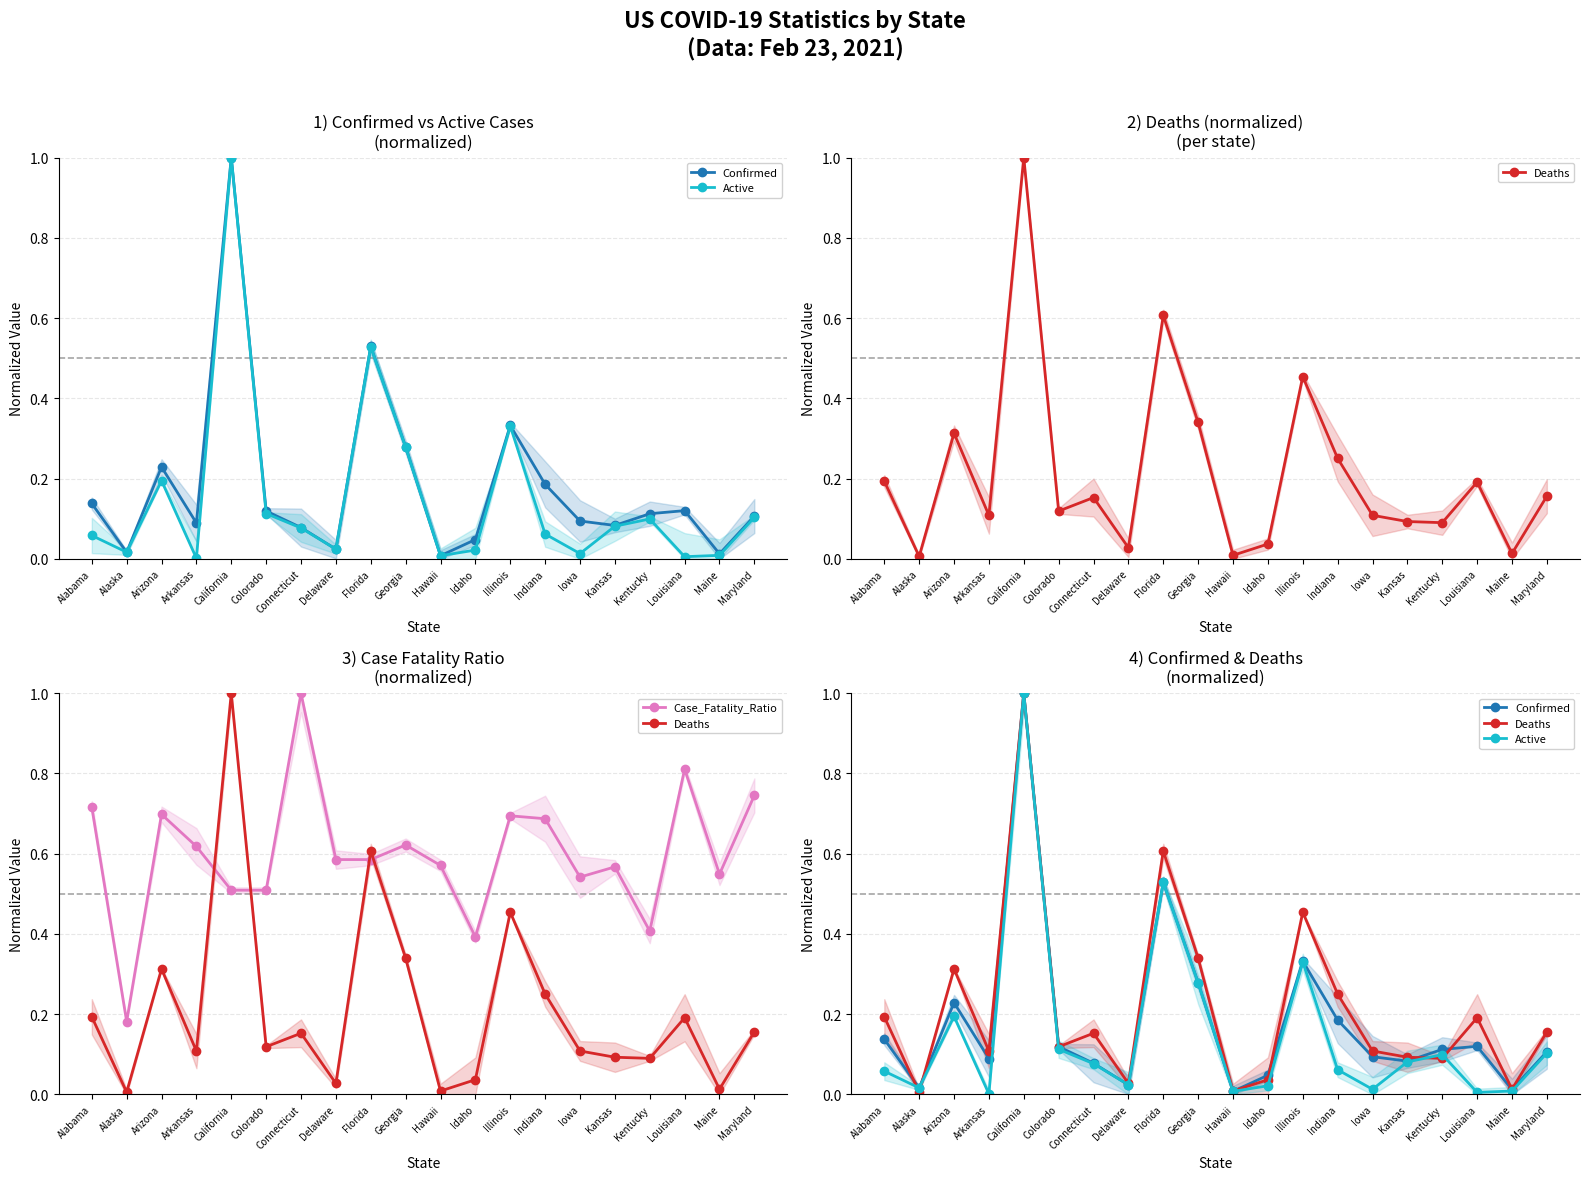

Reading left to right, transcribe all the data shown in this chart.

Confirmed: 0.1	0.0	0.2	0.1	1.0	0.1	0.1	0.0	0.5	0.3	0.0	0.0	0.3	0.2	0.1	0.1	0.1	0.1	0.0	0.1
Active: 0.1	0.0	0.2	0.0	1.0	0.1	0.1	0.0	0.5	0.3	0.0	0.0	0.3	0.1	0.0	0.1	0.1	0.0	0.0	0.1
Deaths: 0.2	0.0	0.3	0.1	1.0	0.1	0.2	0.0	0.6	0.3	0.0	0.0	0.5	0.3	0.1	0.1	0.1	0.2	0.0	0.2
Case_Fatality_Ratio: 0.7	0.2	0.7	0.6	0.5	0.5	1.0	0.6	0.6	0.6	0.6	0.4	0.7	0.7	0.5	0.6	0.4	0.8	0.5	0.7